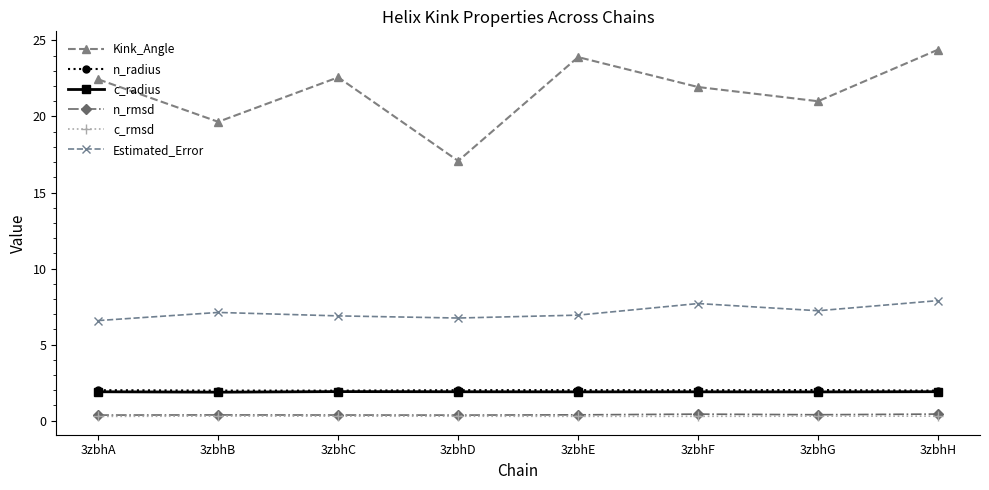

True or false: c_rmsd and n_rmsd intersect in this chart.

False